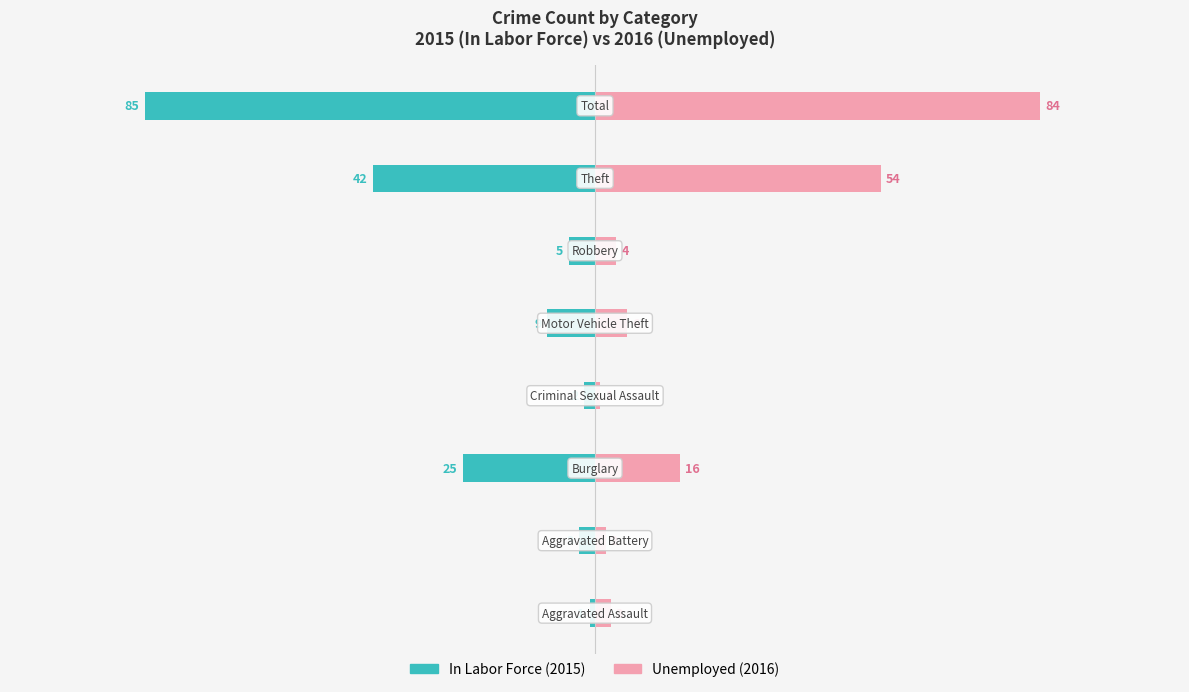

List the labels in order of Unemployed value, largest first.

7, 6, 2, 4, 5, 0, 1, 3